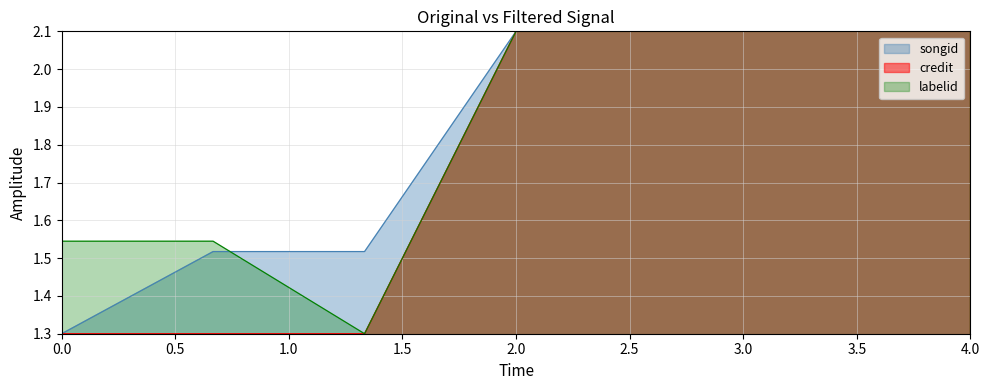

The credit series shows 1.4 at 4.0. True or false?

False